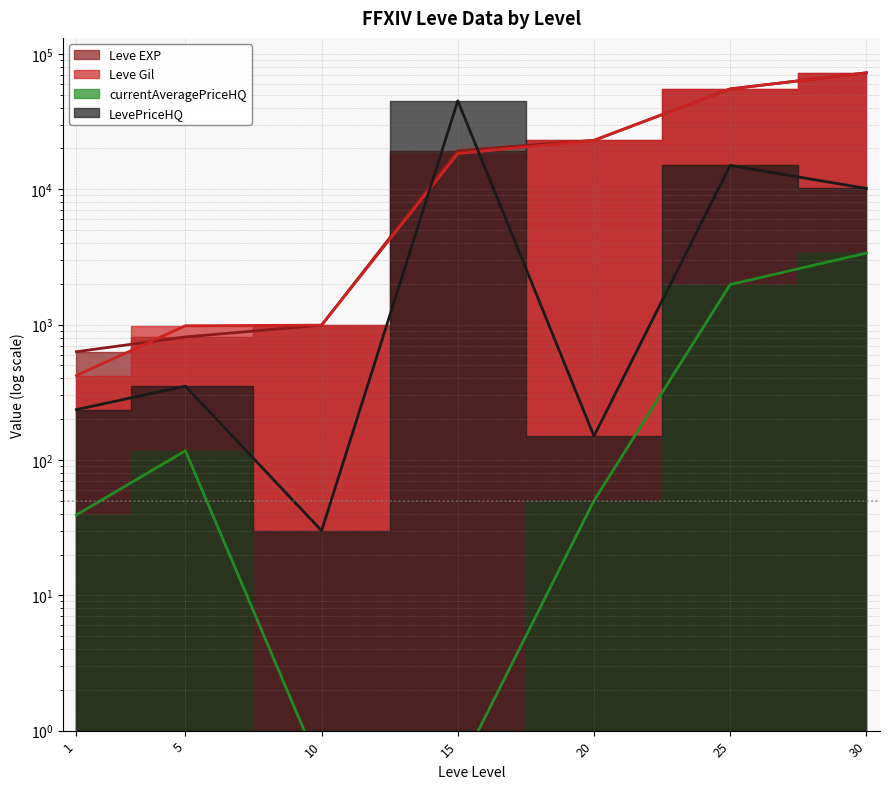

True or false: currentAveragePriceHQ and LevePriceHQ intersect in this chart.

False